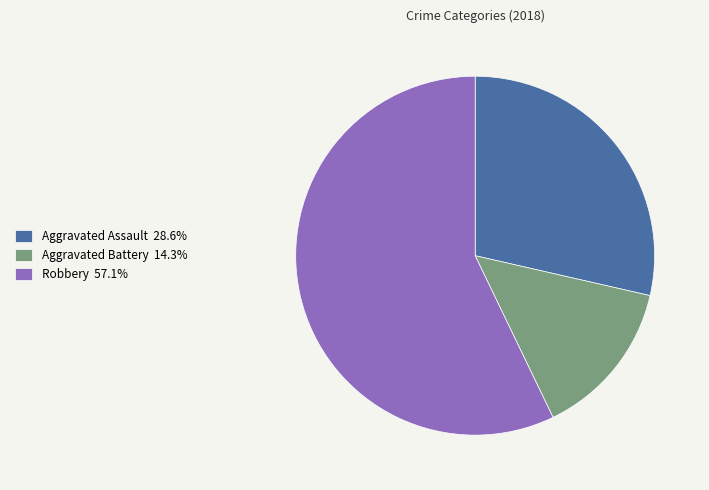

Does any single category account for the majority?

Yes